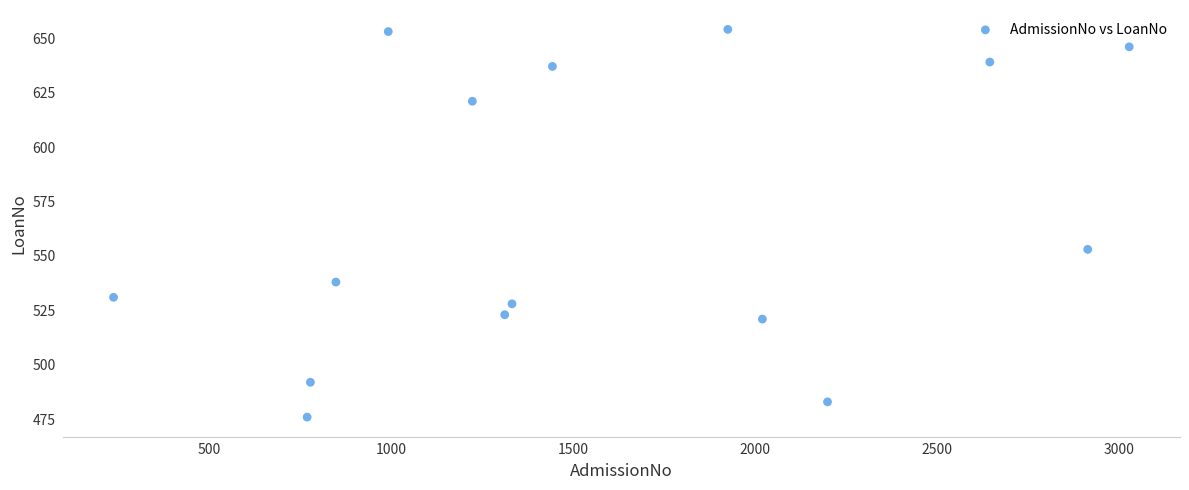

What is the range of Y values (max minus min)?

178